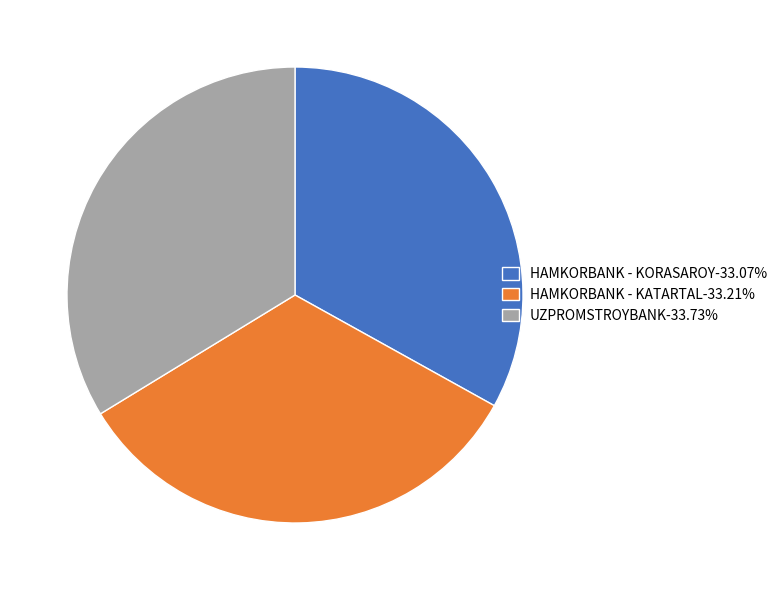

Does UZPROMSTROYBANK represent more than half of the total?

No